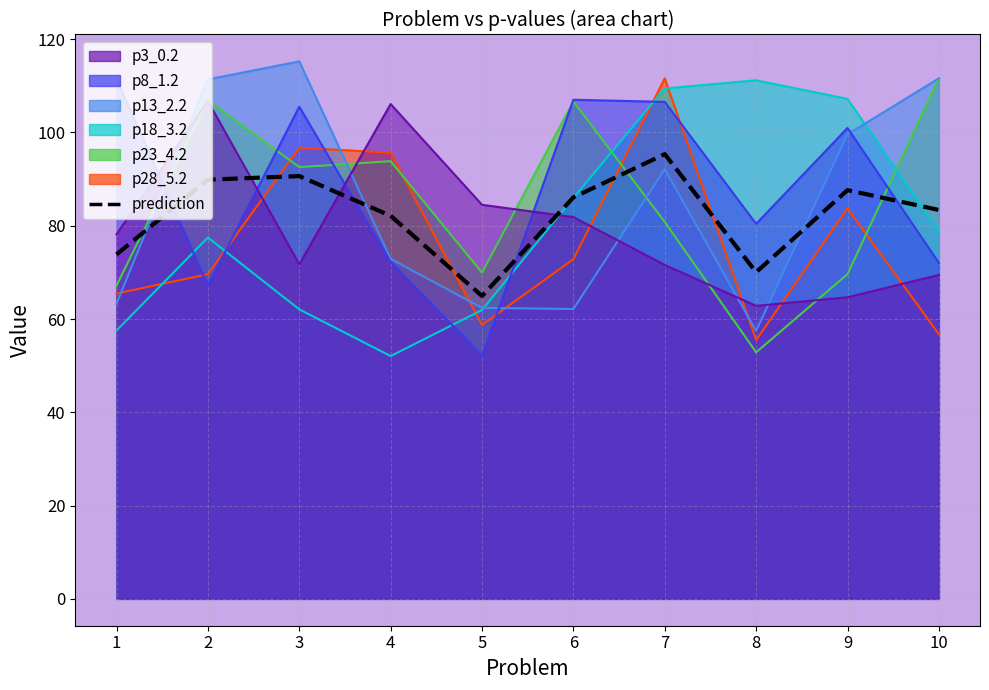

How many values are below 86?

5